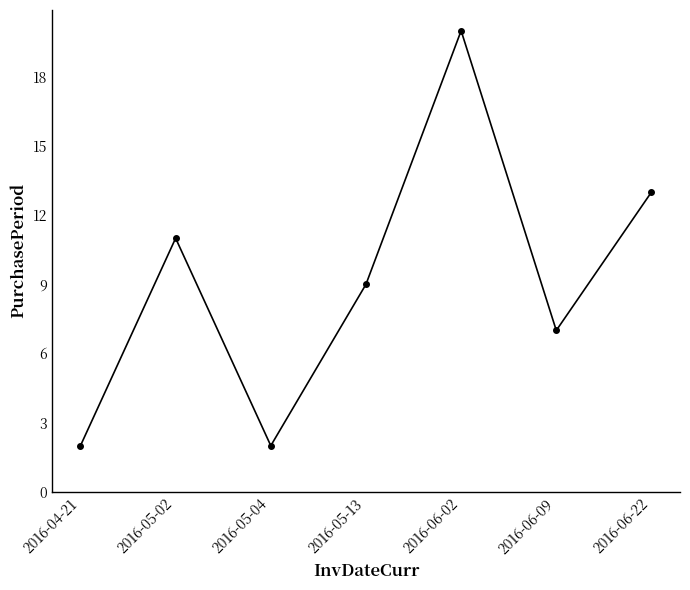

At which label does the data first exceed 9?

2016-05-02